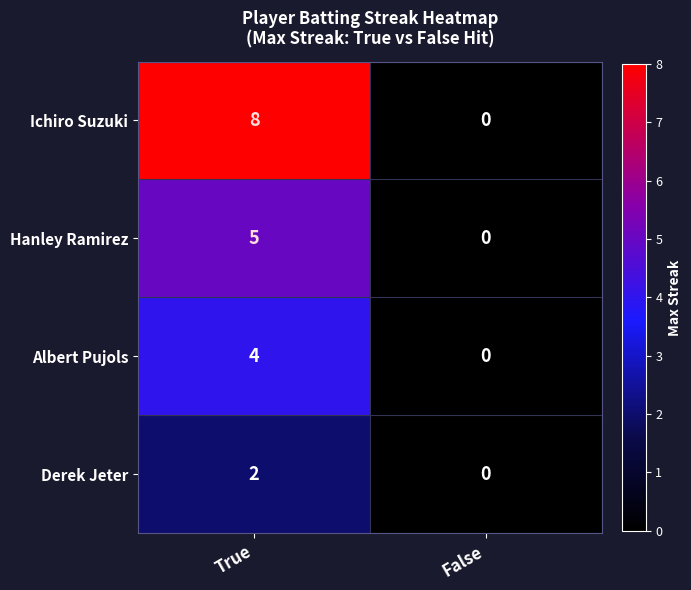

List the series in order of their peak value, lowest first.

Derek Jeter, Albert Pujols, Hanley Ramirez, Ichiro Suzuki